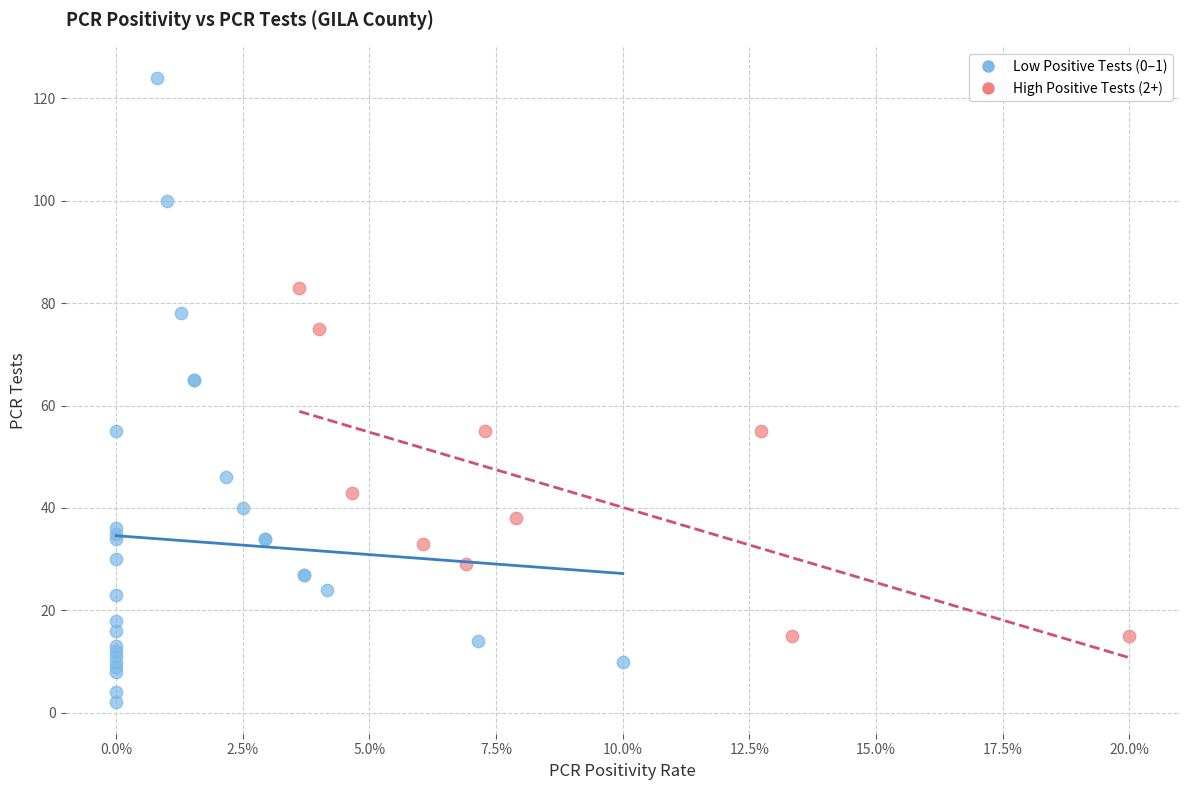

What are all the series names shown in the legend?

Low Positive Tests (0–1), High Positive Tests (2+)